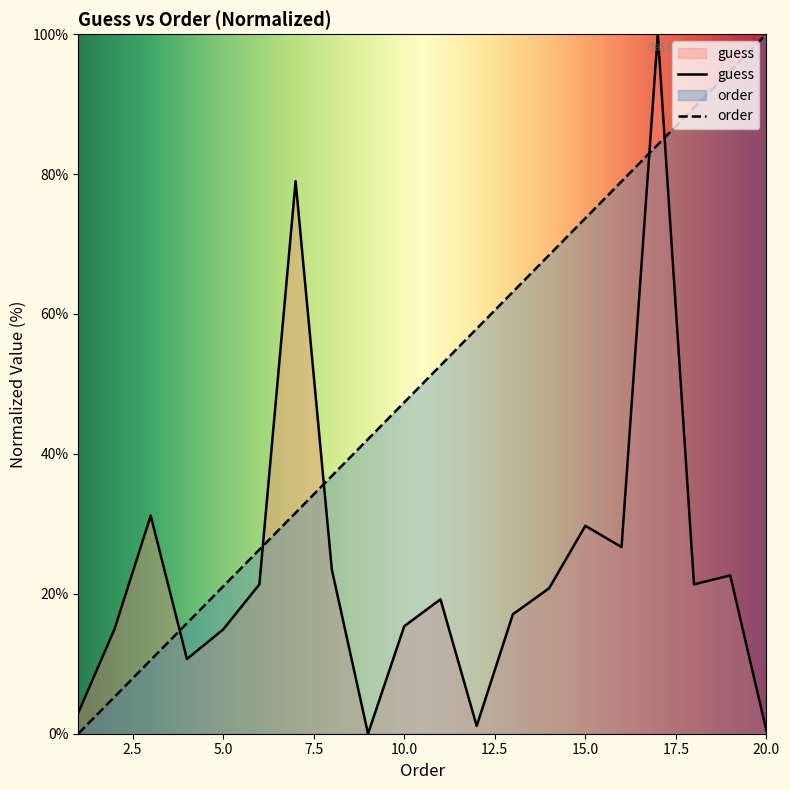

Rank the categories by mean_guess value from lowest to highest.

9, 20, 12, 1, 4, 5, 2, 10, 13, 11, 14, 6, 18, 19, 8, 16, 15, 3, 7, 17